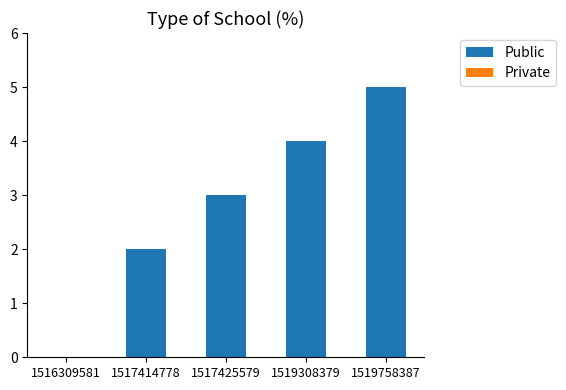

Approximately how many times larger is the value at 1519758387 compared to 1517425579?

1.7